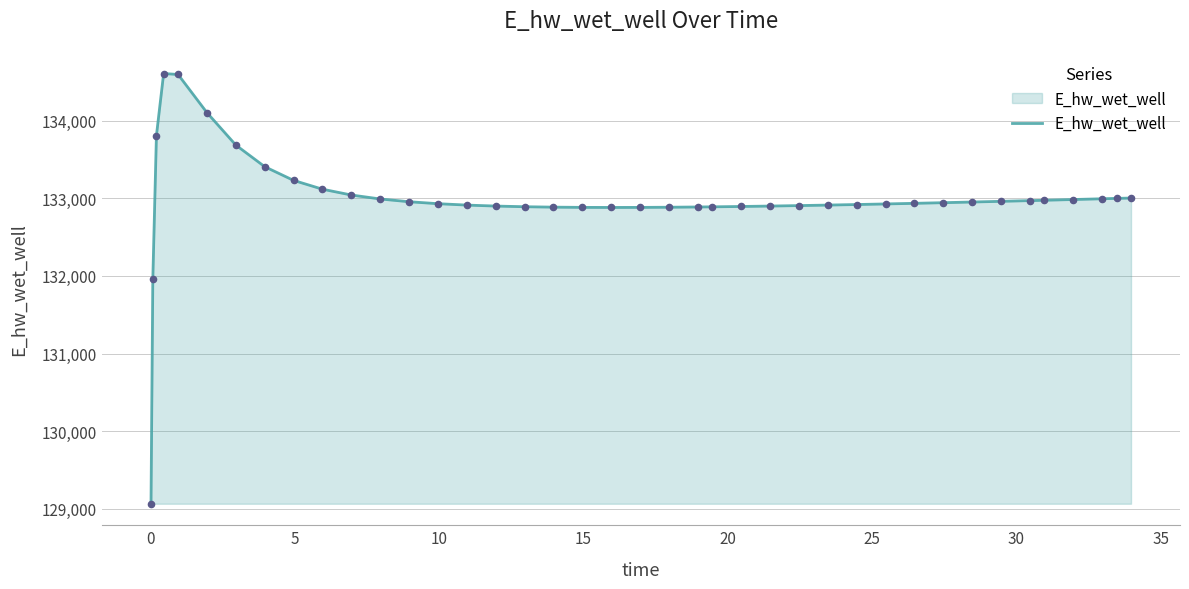

What is the maximum value shown in the chart?

134609.3